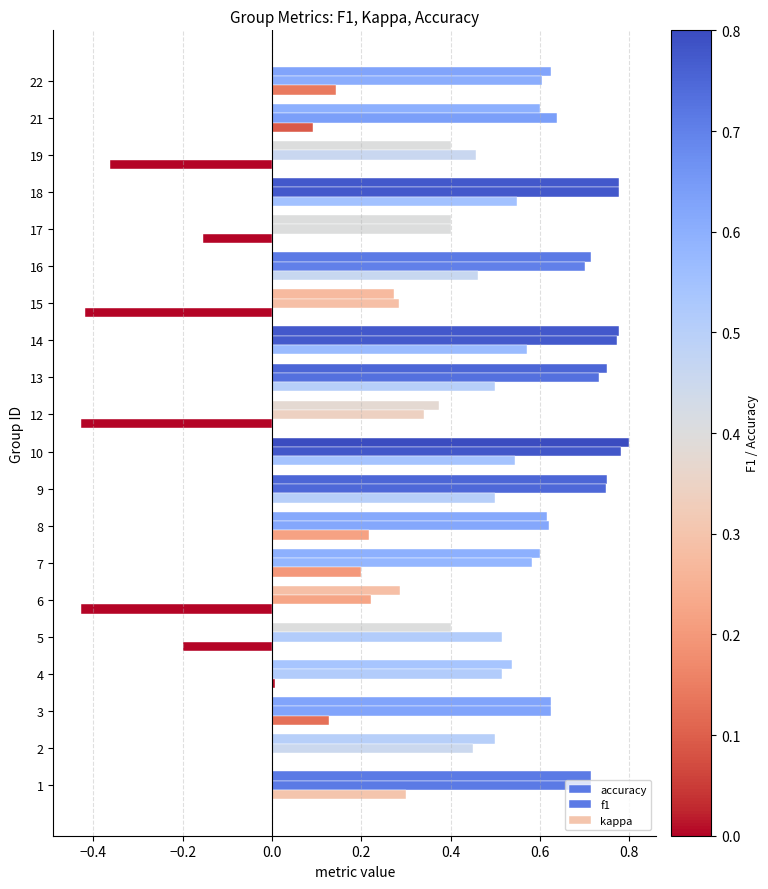

What is the minimum value for accuracy?

0.3